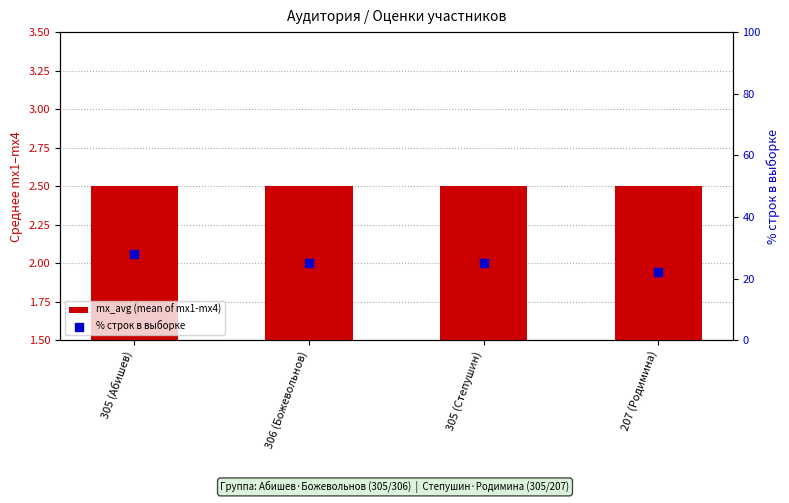

Which series contains the lowest Y value?

mx_avg (mean of mx1-mx4)